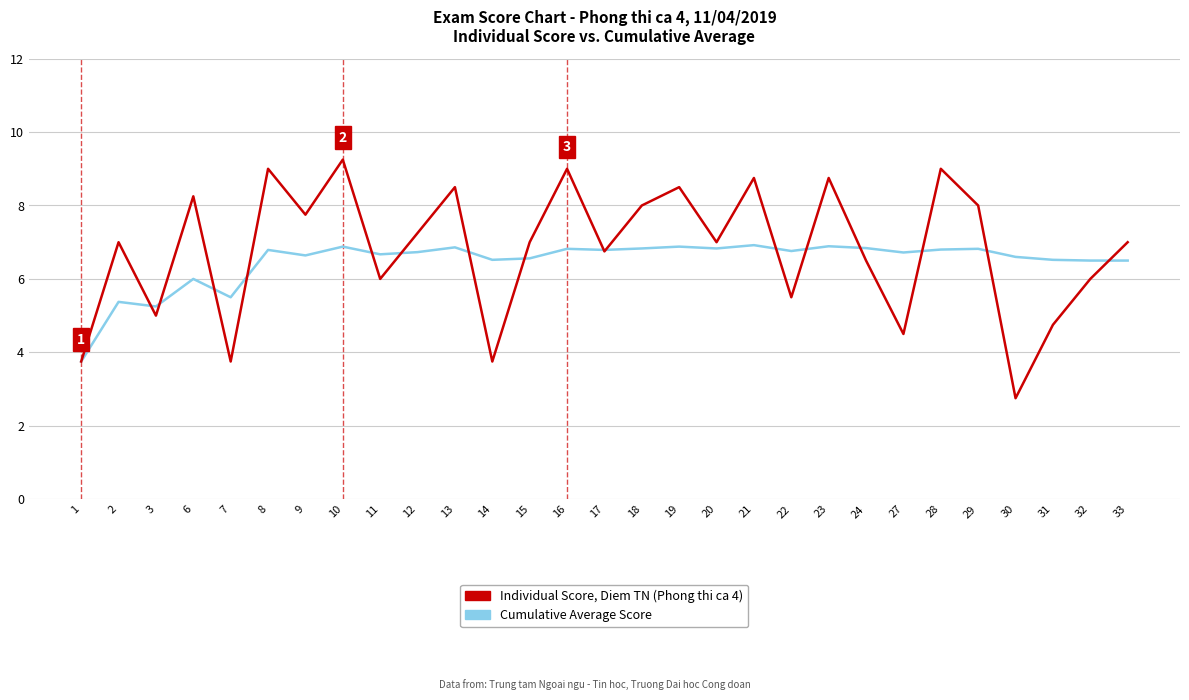

What is the total value across all series at 9?

14.4